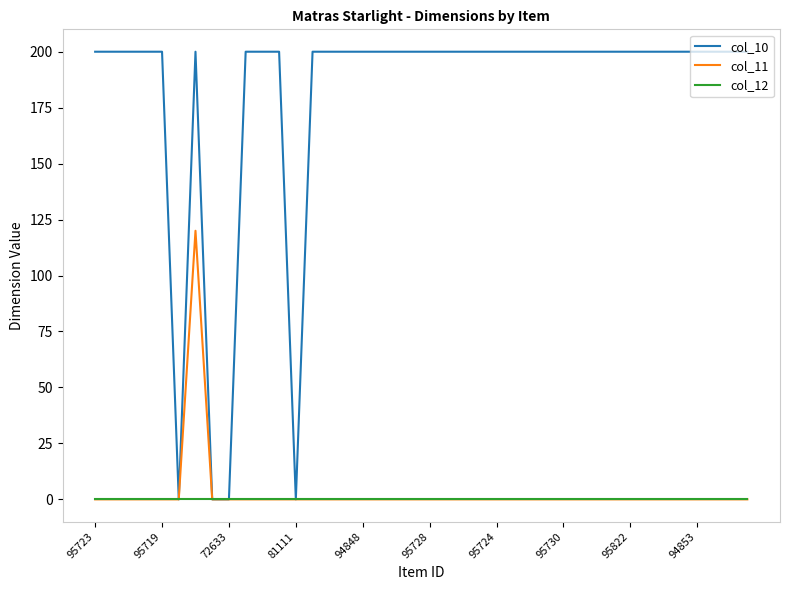

Which series has the largest range (max minus min)?

col_10